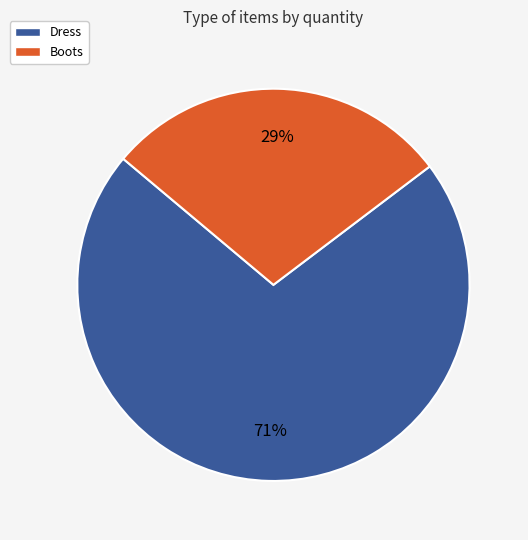

How many segments does this pie chart have?

2